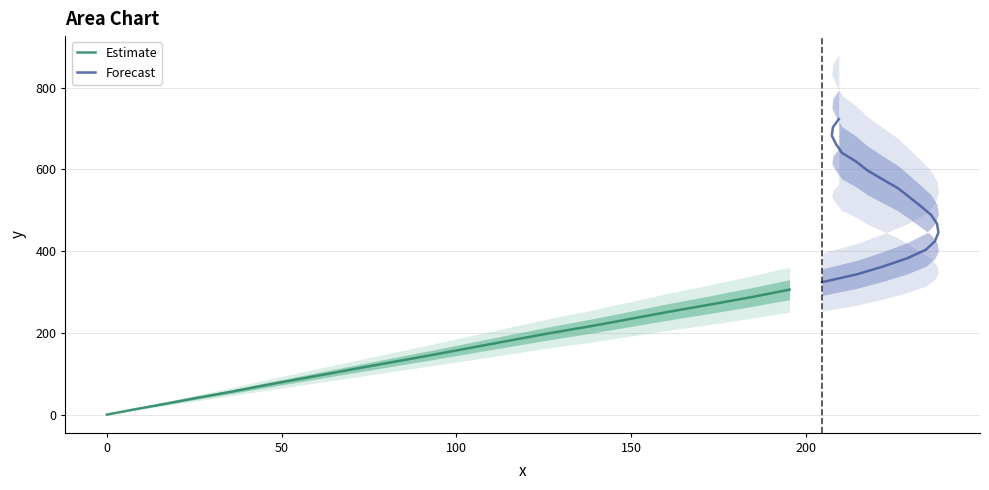

How many values in the Estimate series exceed 148?

10